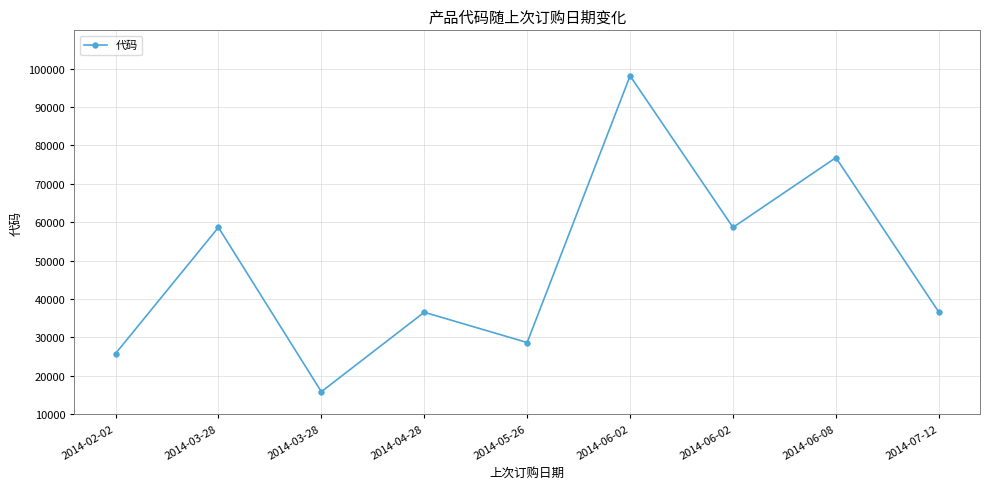

What is the change in value from 2014-04-28 to 2014-07-12?

+45